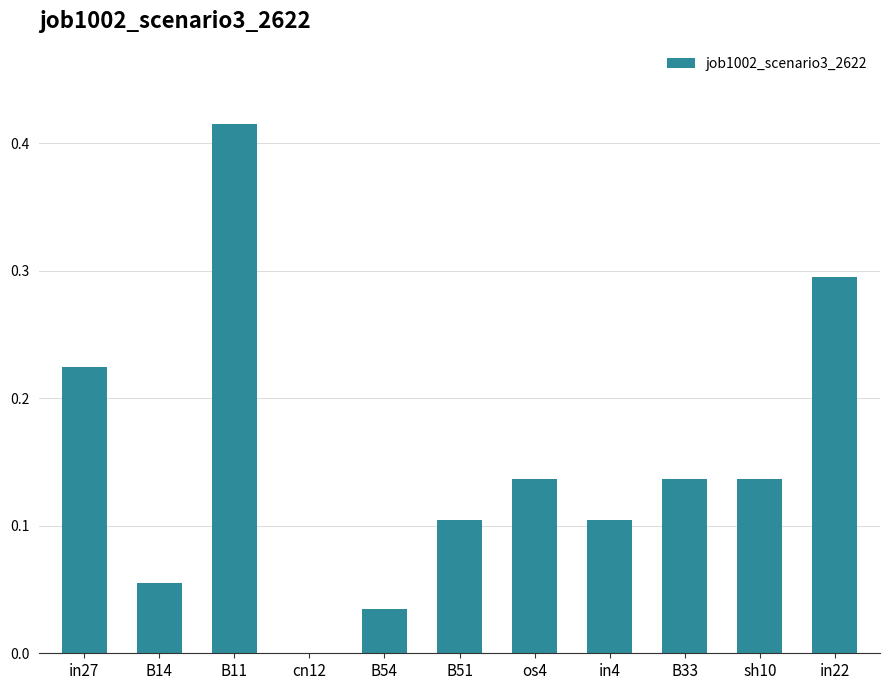

What is the sum of all values?

1.6